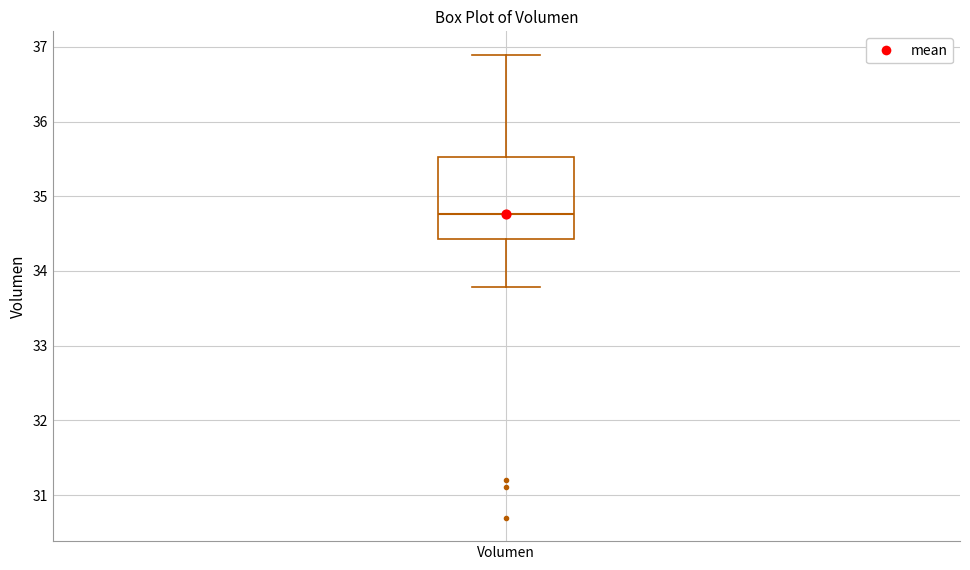

Read this box plot against the y-axis: the position of the median line, the range covered by the box, and the ends of both whiskers. The values are not printed on the chart, so give them approximately, as read against the axis.

median 34.8, box 34.4 to 35.5, whiskers 33.8 to 36.9